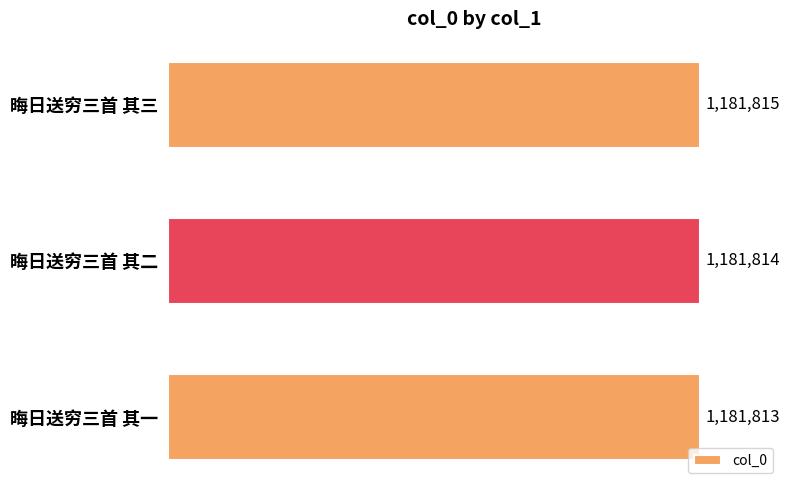

Are the bars horizontal?

Yes